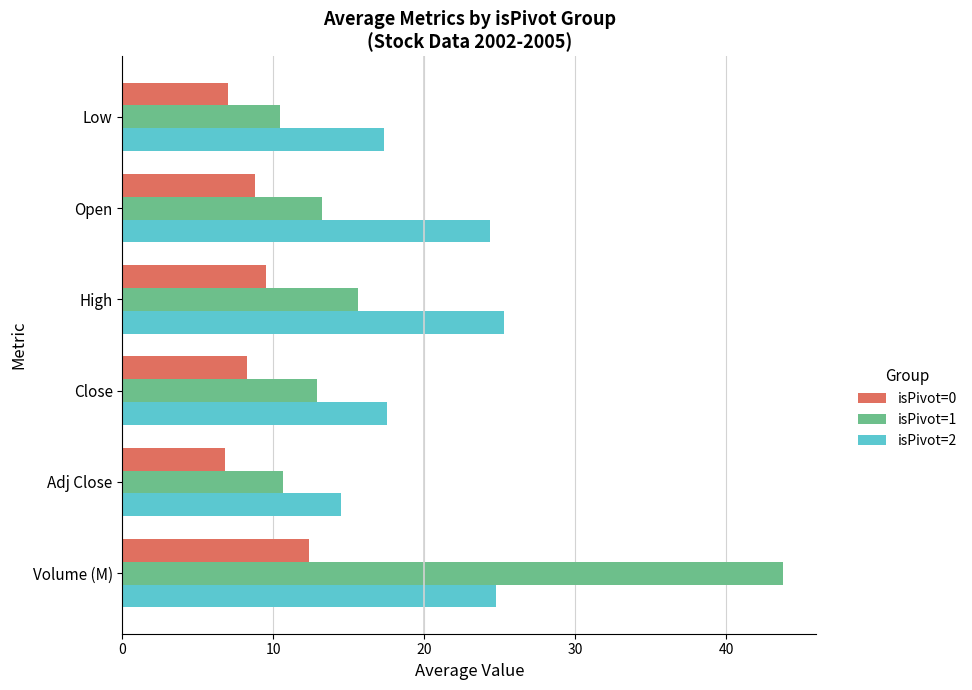

What is the average value of the isPivot=1 series?

17.8